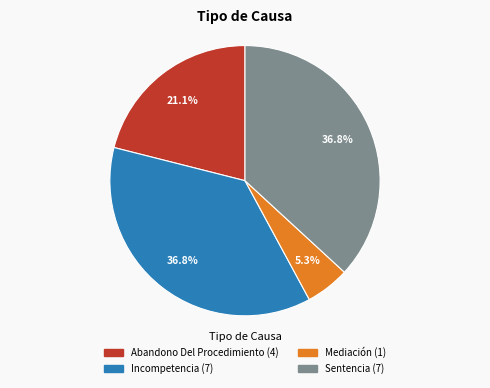

Is there any slice that represents more than half of the pie?

No